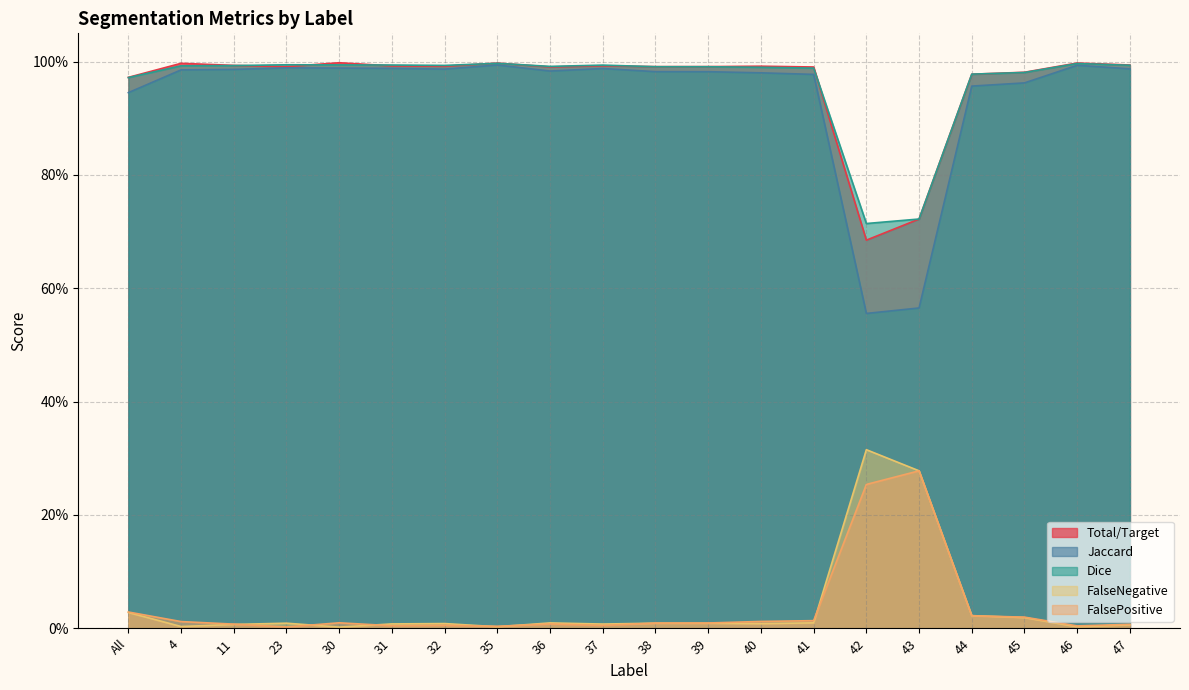

What is the label of the 13th point from the left?

40